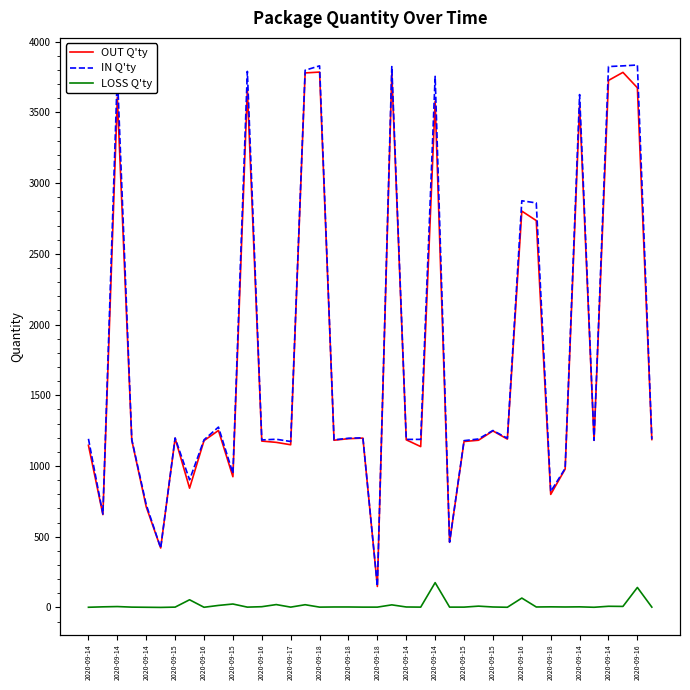

What is the maximum value for IN Q'ty?

3835